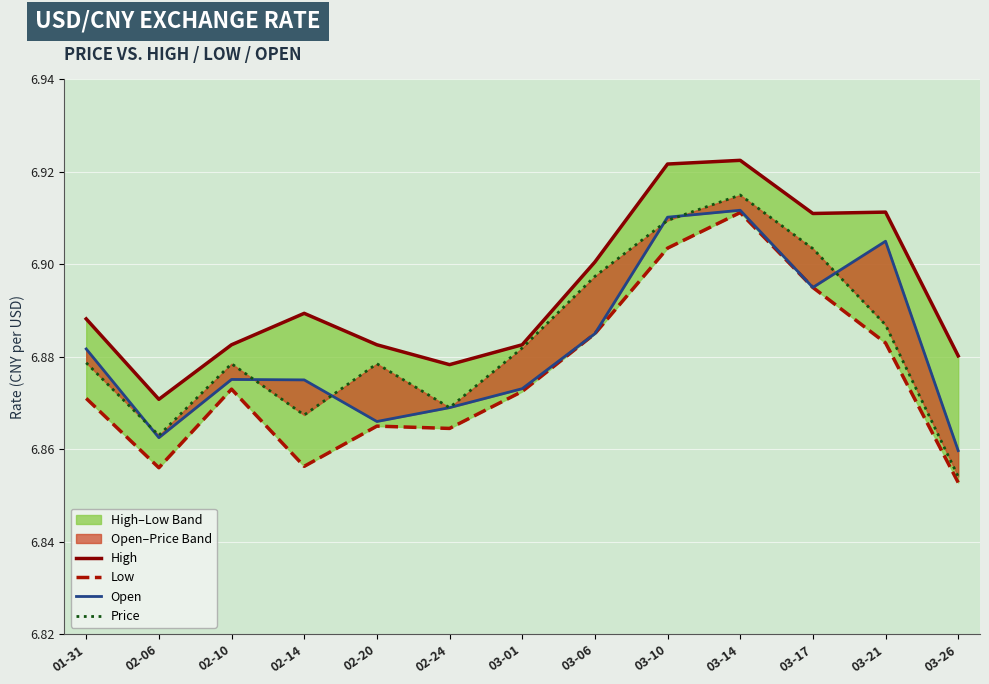

Reading left to right, what are all the values shown in this chart?

High: 01-31=6.9	02-06=6.9	02-10=6.9	02-14=6.9	02-20=6.9	02-24=6.9	03-01=6.9	03-06=6.9	03-10=6.9	03-14=6.9	03-17=6.9	03-21=6.9	03-26=6.9
Low: 01-31=6.9	02-06=6.9	02-10=6.9	02-14=6.9	02-20=6.9	02-24=6.9	03-01=6.9	03-06=6.9	03-10=6.9	03-14=6.9	03-17=6.9	03-21=6.9	03-26=6.9
Open: 01-31=6.9	02-06=6.9	02-10=6.9	02-14=6.9	02-20=6.9	02-24=6.9	03-01=6.9	03-06=6.9	03-10=6.9	03-14=6.9	03-17=6.9	03-21=6.9	03-26=6.9
Price: 01-31=6.9	02-06=6.9	02-10=6.9	02-14=6.9	02-20=6.9	02-24=6.9	03-01=6.9	03-06=6.9	03-10=6.9	03-14=6.9	03-17=6.9	03-21=6.9	03-26=6.9